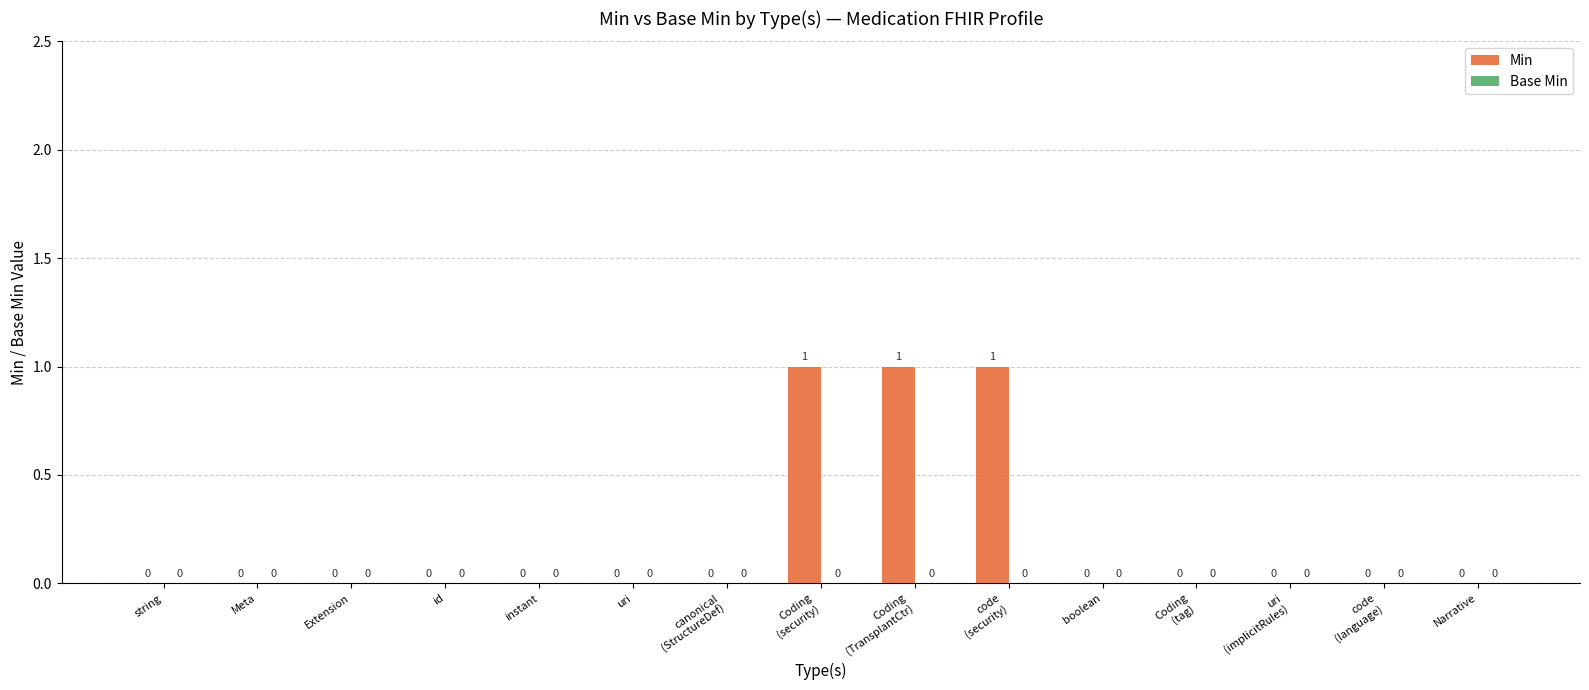

How many values are between 0 and 1?

15